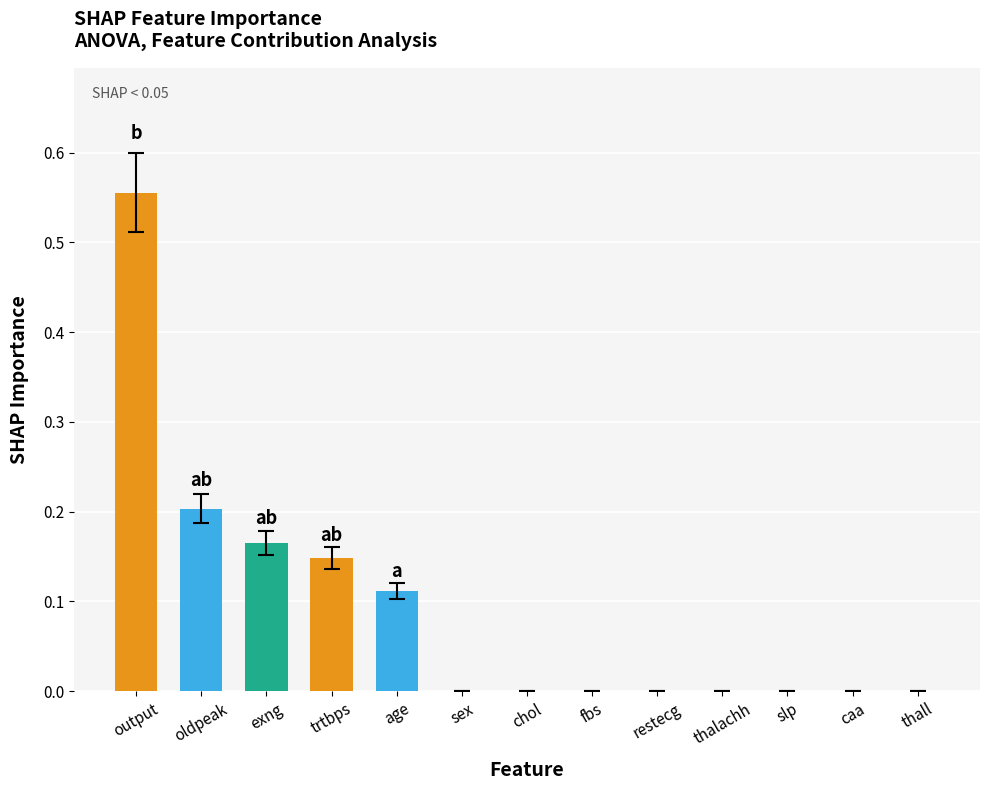

At which category does the chart reach its peak across all series?

output